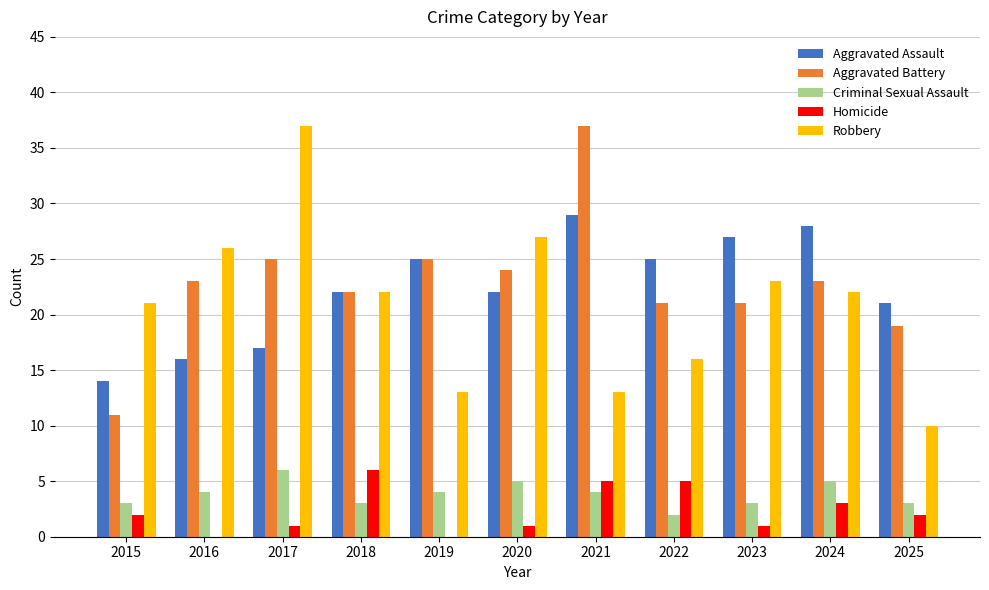

True or false: Homicide has a value of 2 at 2015.

True